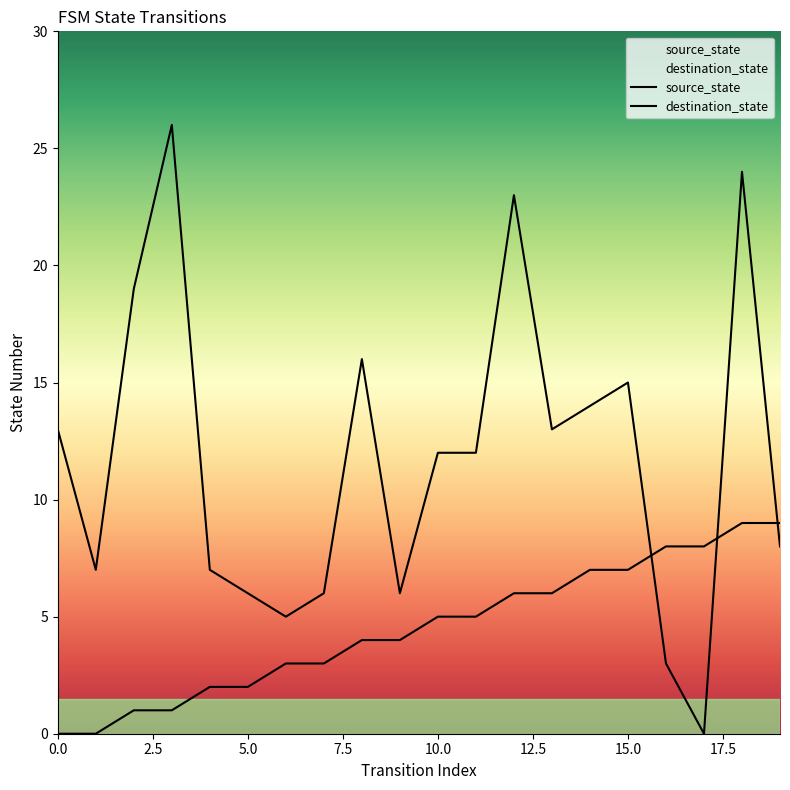

Is it true that source_state equals 5 at 10?

True